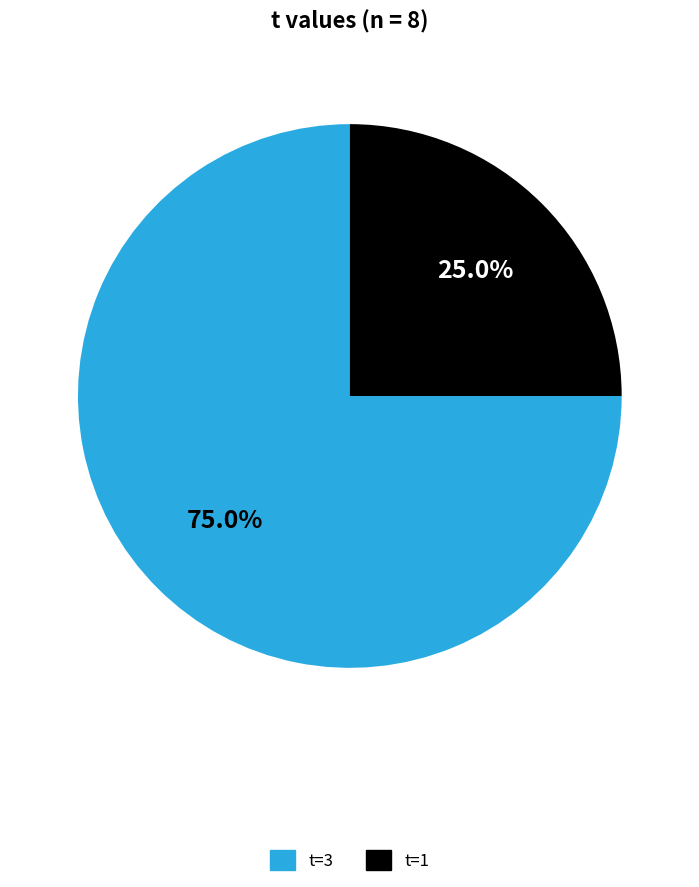

What is the ratio of the value at t=3 to the value at t=1?

3.0